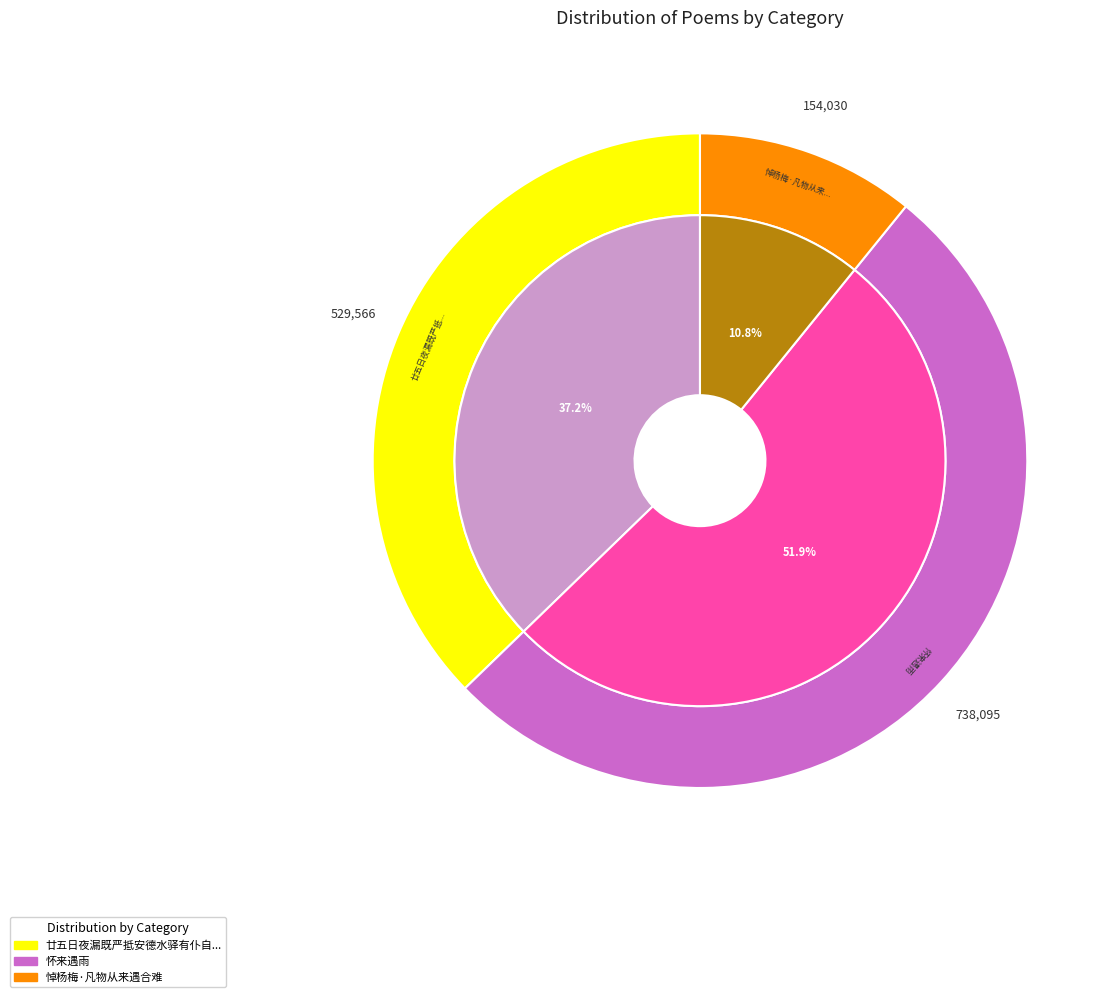

To the nearest percent, what percentage of the pie is 悼杨梅·凡物从来遇合难?

11%